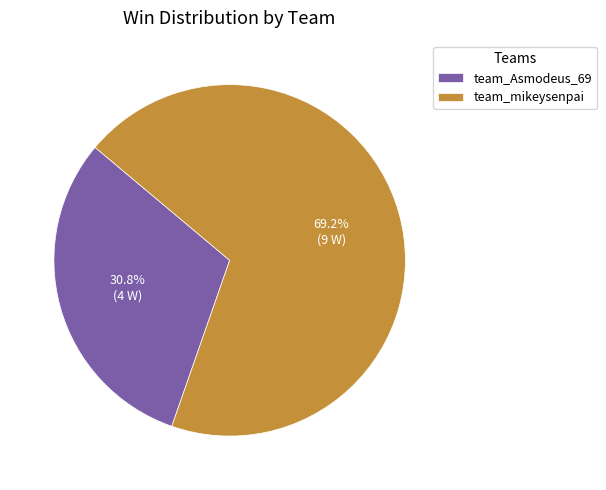

Combined, do team_mikeysenpai and team_Asmodeus_69 account for over 50%?

Yes